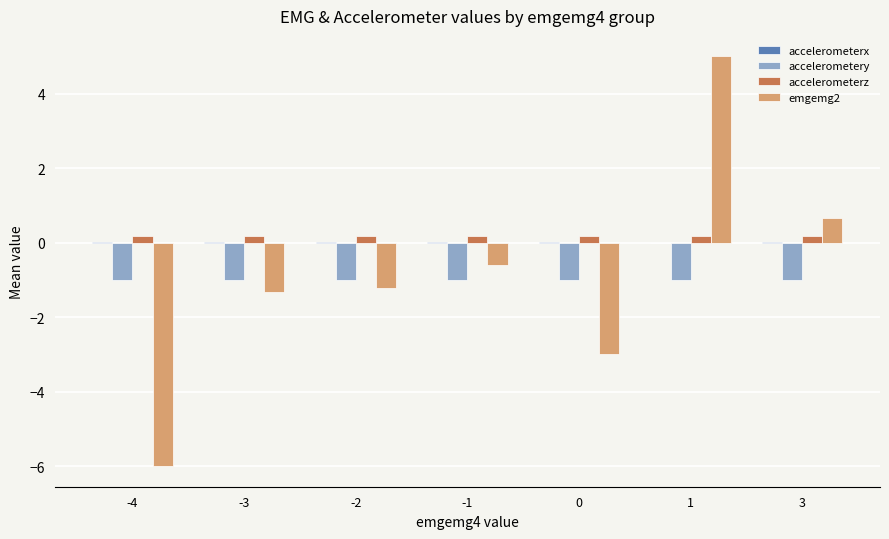

Which series has the largest range (max minus min)?

emgemg2